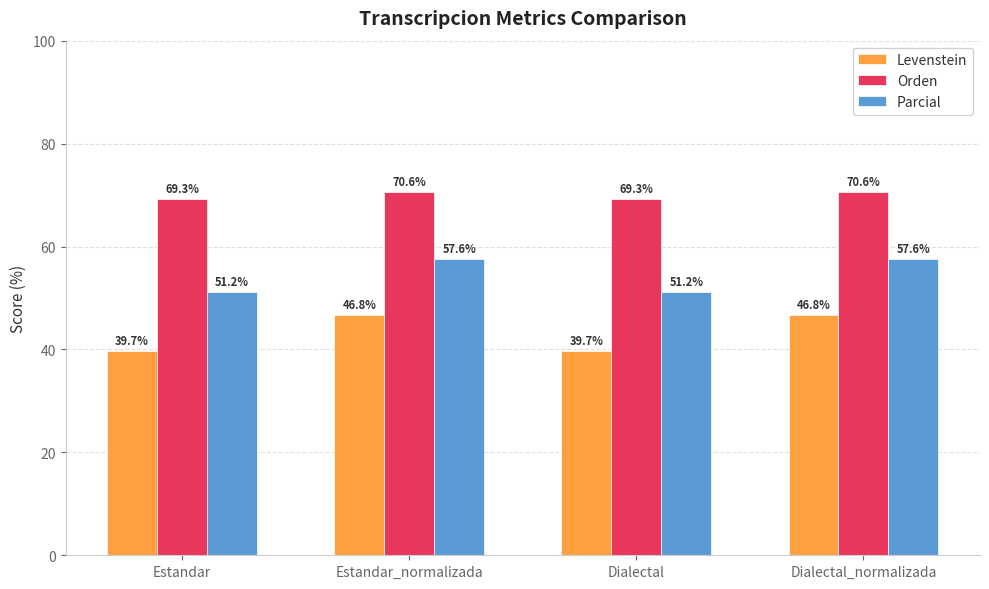

The Parcial series shows 83.5 at Estandar. True or false?

False